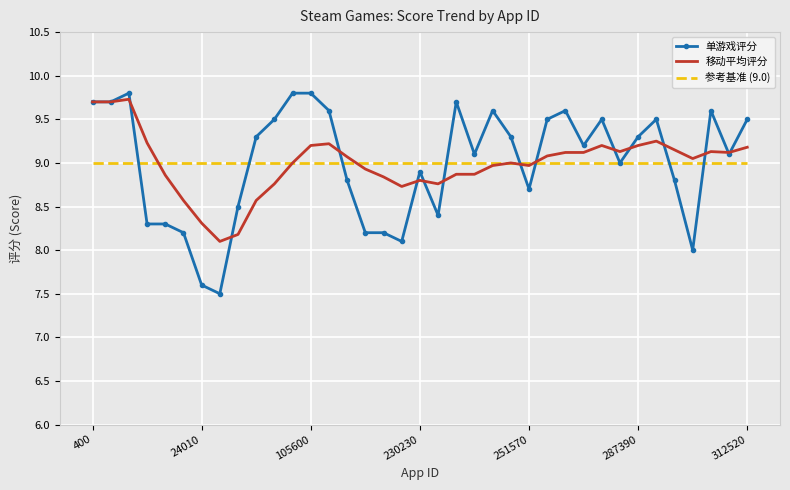

Which series has the widest spread of values?

单游戏评分